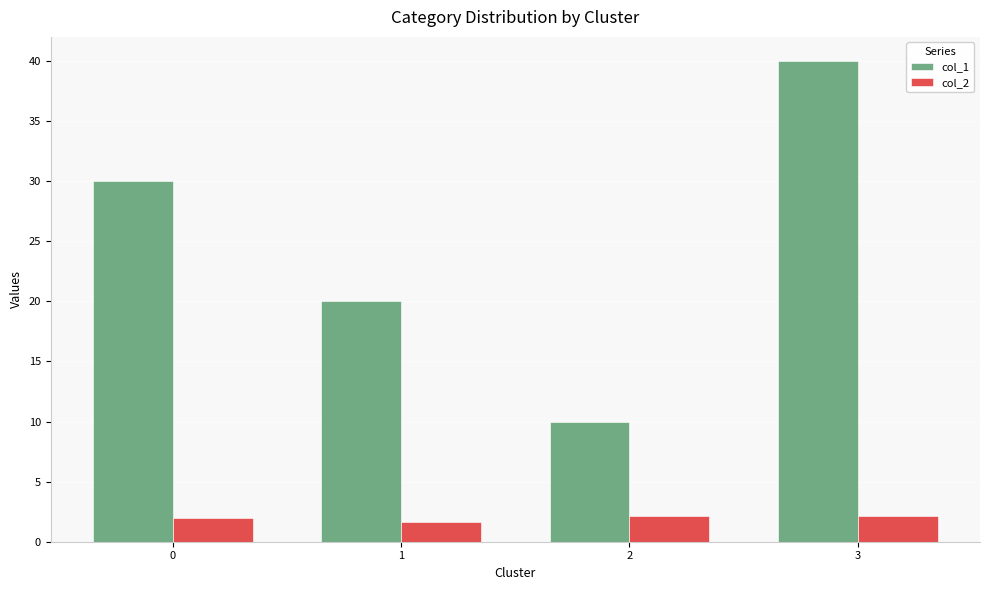

What is the value of the col_2 bar at the 4th from the left?

2.2